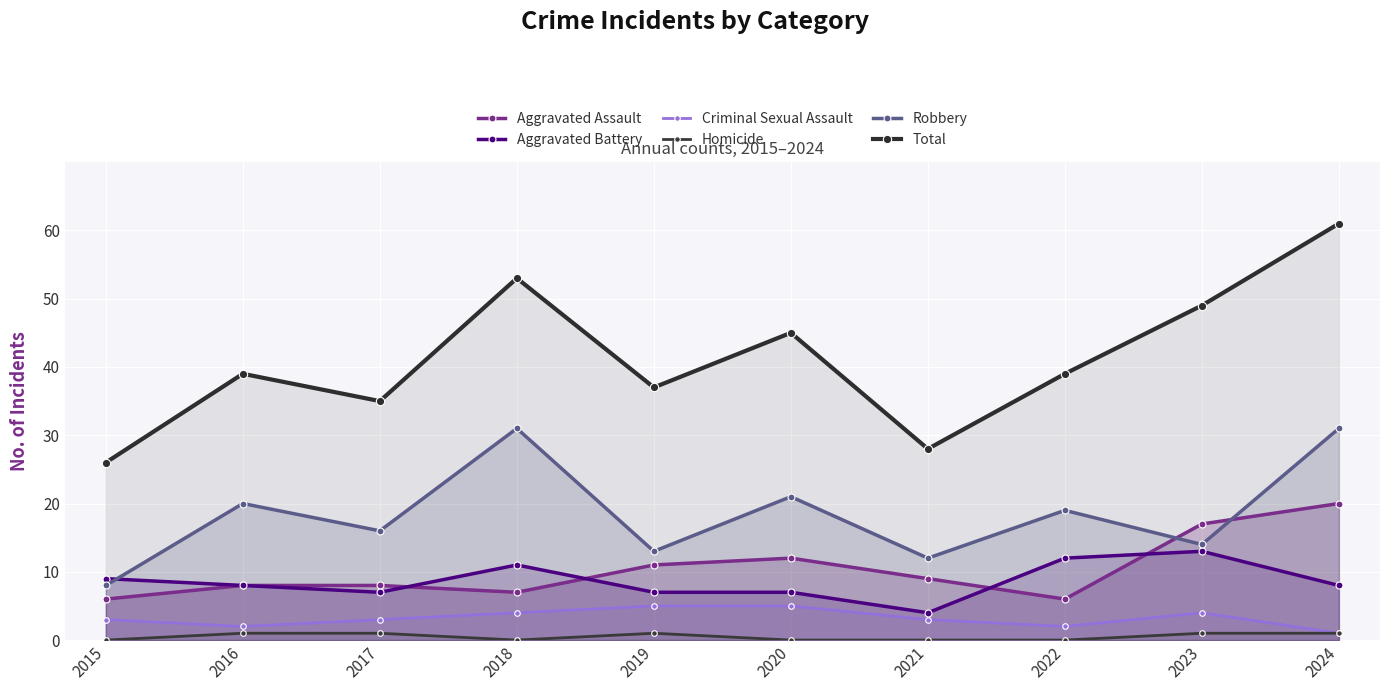

At which label does Aggravated Battery first exceed 8?

2015